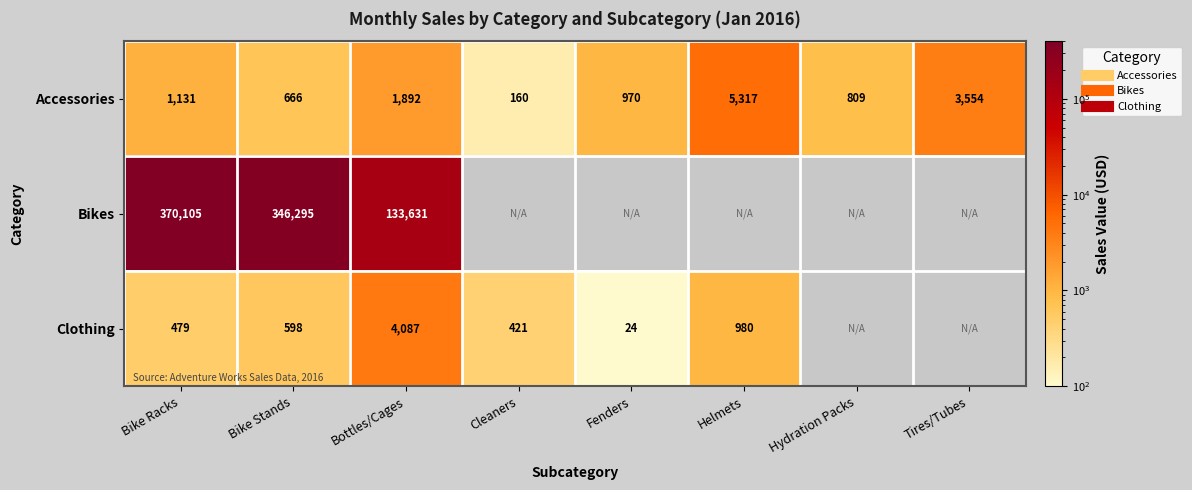

Which series changed the most between Fenders and Hydration Packs?

Accessories